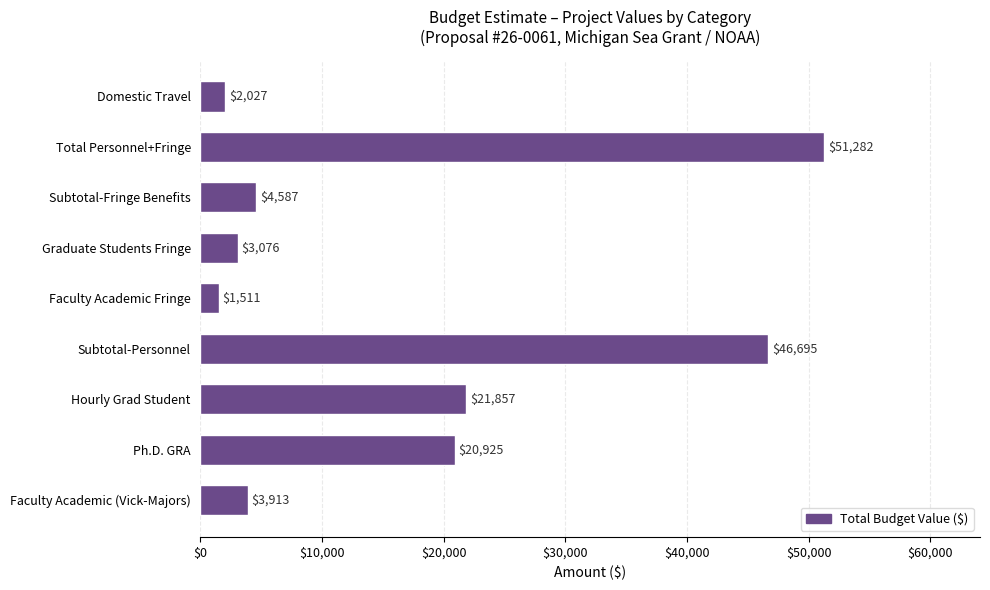

Does the chart contain stacked bars?

No